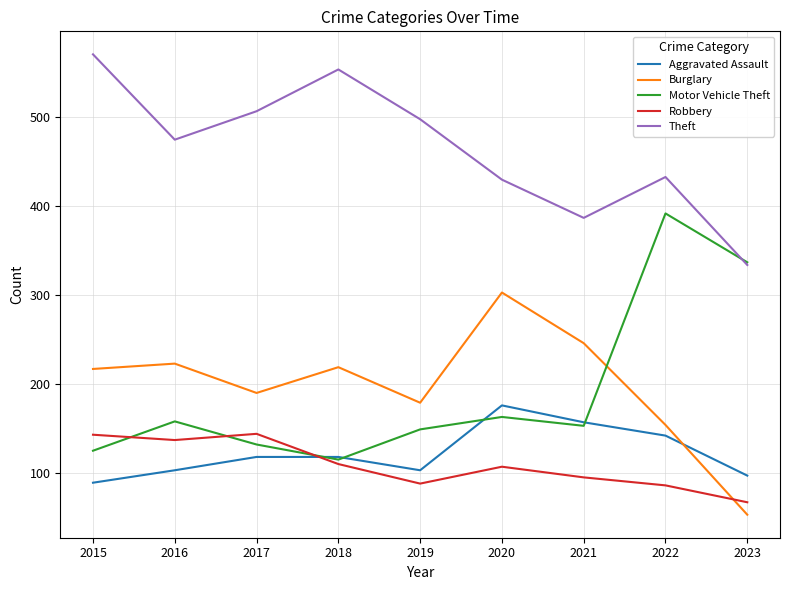

Is it true that Aggravated Assault equals 26 at 2018?

False